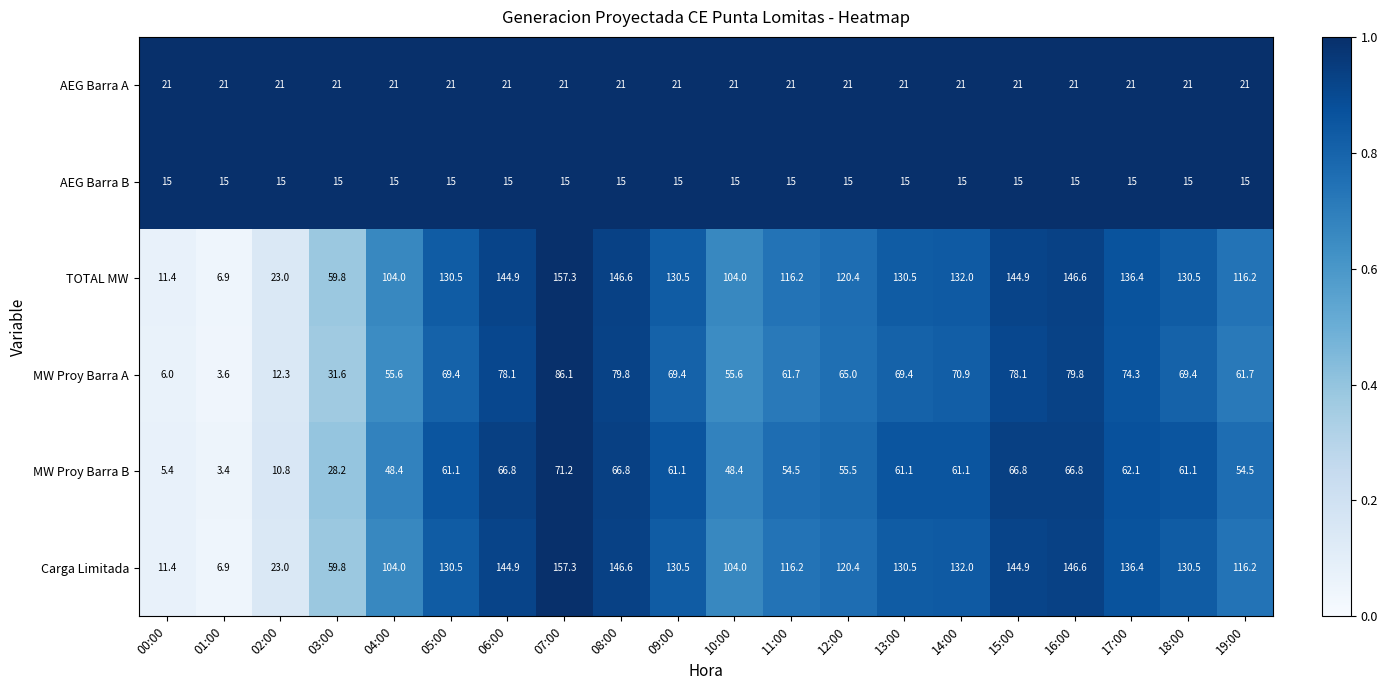

The AEG Barra A series shows 21.0 at 03:00. True or false?

True